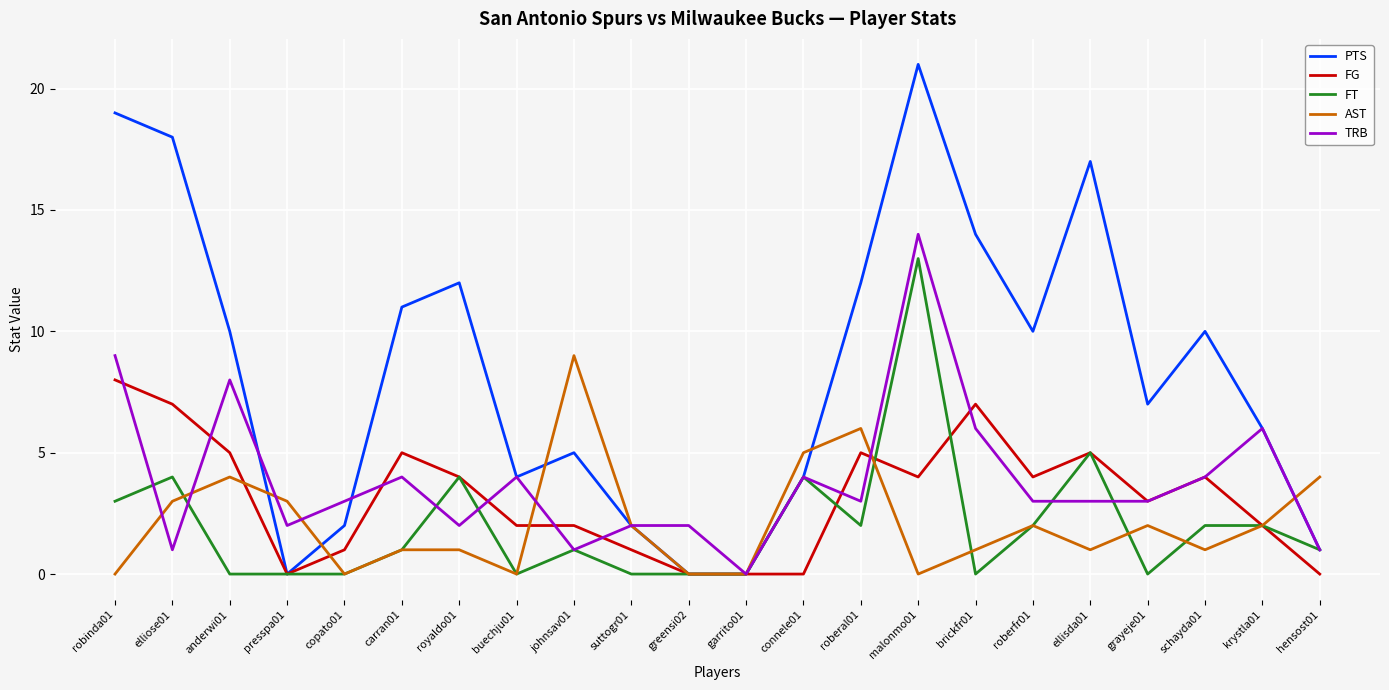

Count the AST values in the range 0 to 3.

17